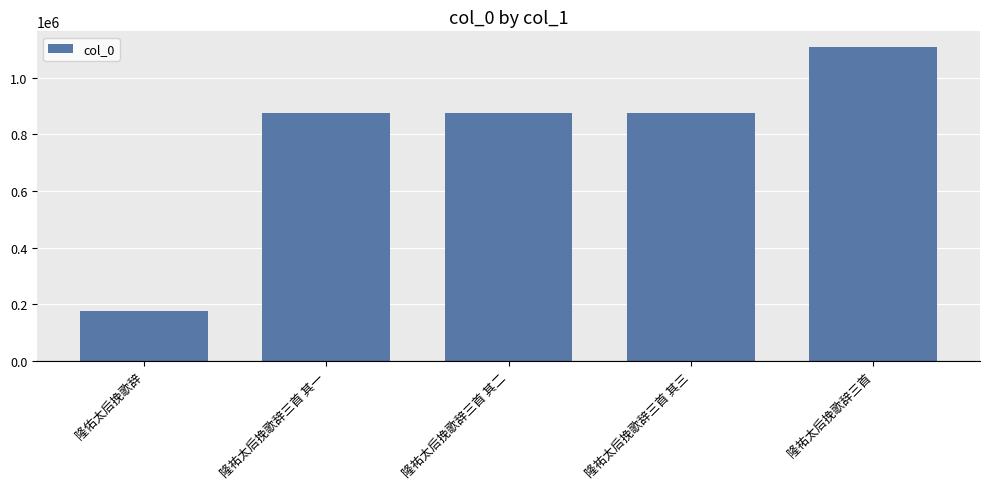

The value at 隆佑太后挽歌辞 is 175647. True or false?

True